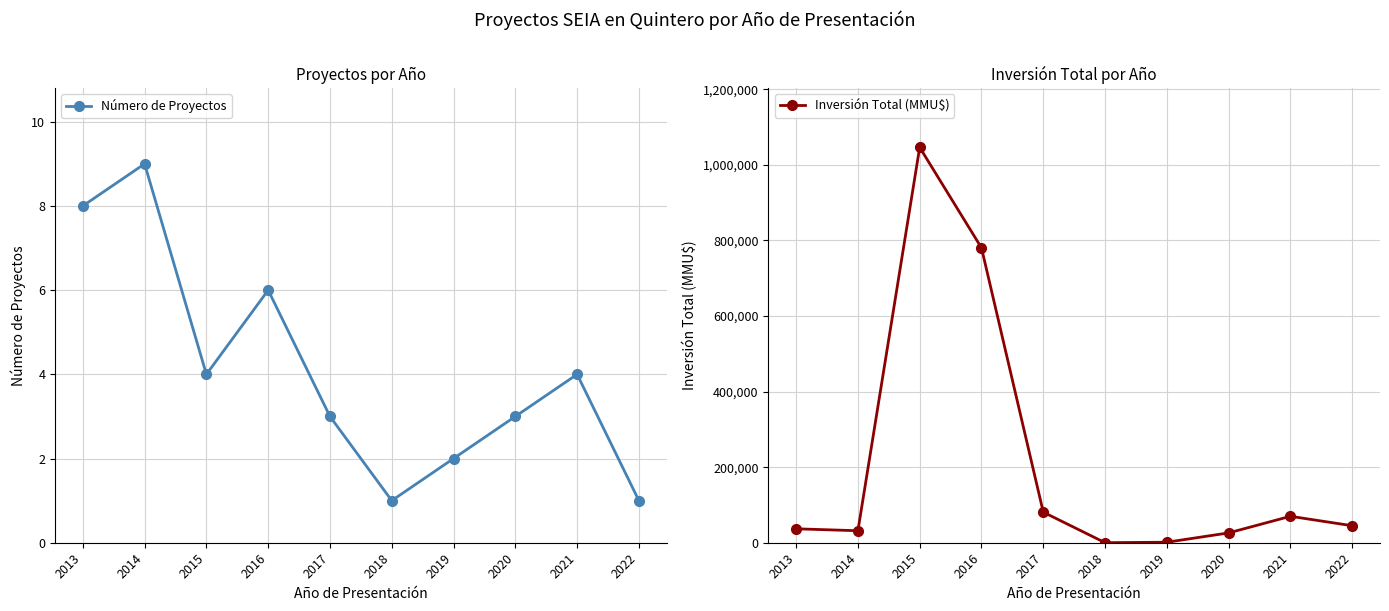

Which series changed the most between 2014 and 2017?

Inversión Total (MMU$)